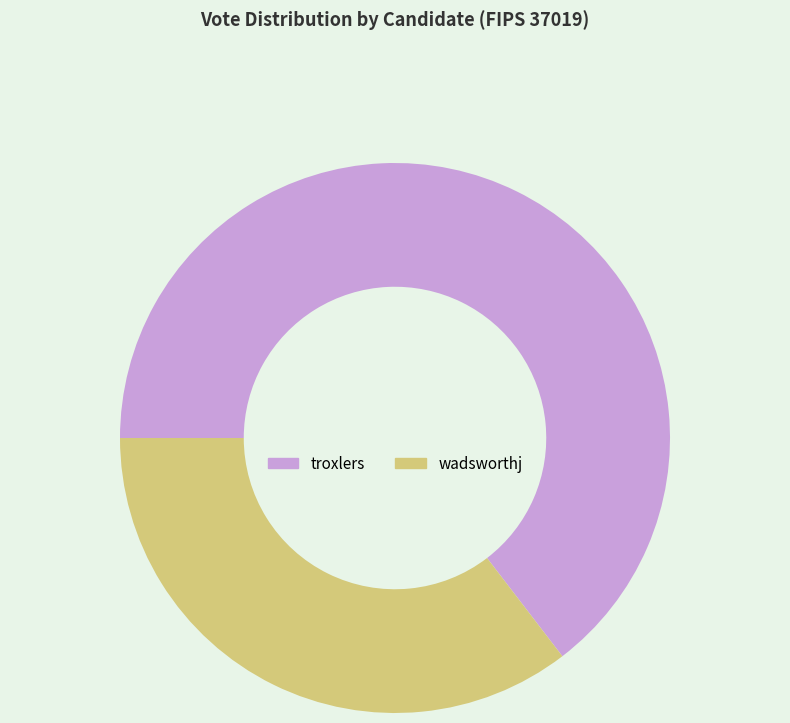

What is the ratio of the value at wadsworthj to the value at troxlers?

0.5